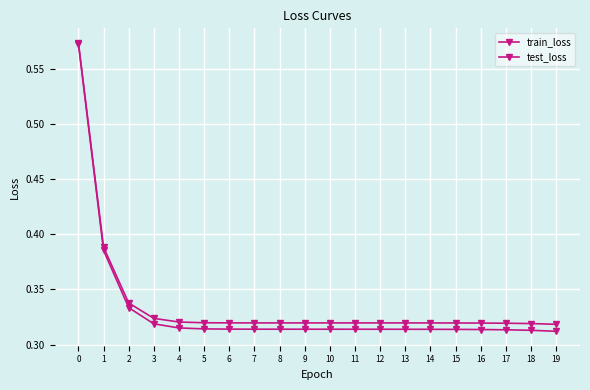

Where is test_loss nearest to the value 0?

19